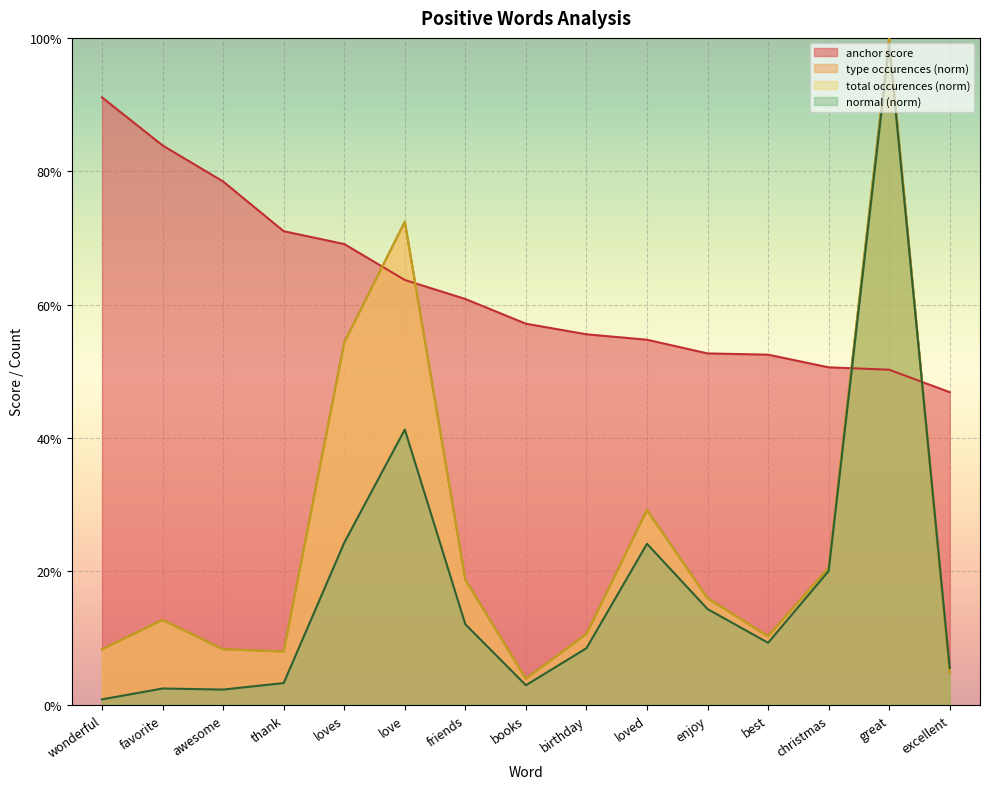

Reading right to left, list all the values displayed in this chart.

anchor score: excellent=0.5	great=0.5	christmas=0.5	best=0.5	enjoy=0.5	loved=0.5	birthday=0.6	books=0.6	friends=0.6	love=0.6	loves=0.7	thank=0.7	awesome=0.8	favorite=0.8	wonderful=0.9
type occurences: excellent=0.0	great=1.0	christmas=0.2	best=0.1	enjoy=0.2	loved=0.3	birthday=0.1	books=0.0	friends=0.2	love=0.7	loves=0.5	thank=0.1	awesome=0.1	favorite=0.1	wonderful=0.1
total occurences: excellent=0.0	great=1.0	christmas=0.2	best=0.1	enjoy=0.2	loved=0.3	birthday=0.1	books=0.0	friends=0.2	love=0.7	loves=0.5	thank=0.1	awesome=0.1	favorite=0.1	wonderful=0.1
normal: excellent=0.1	great=1.0	christmas=0.2	best=0.1	enjoy=0.1	loved=0.2	birthday=0.1	books=0.0	friends=0.1	love=0.4	loves=0.2	thank=0.0	awesome=0.0	favorite=0.0	wonderful=0.0